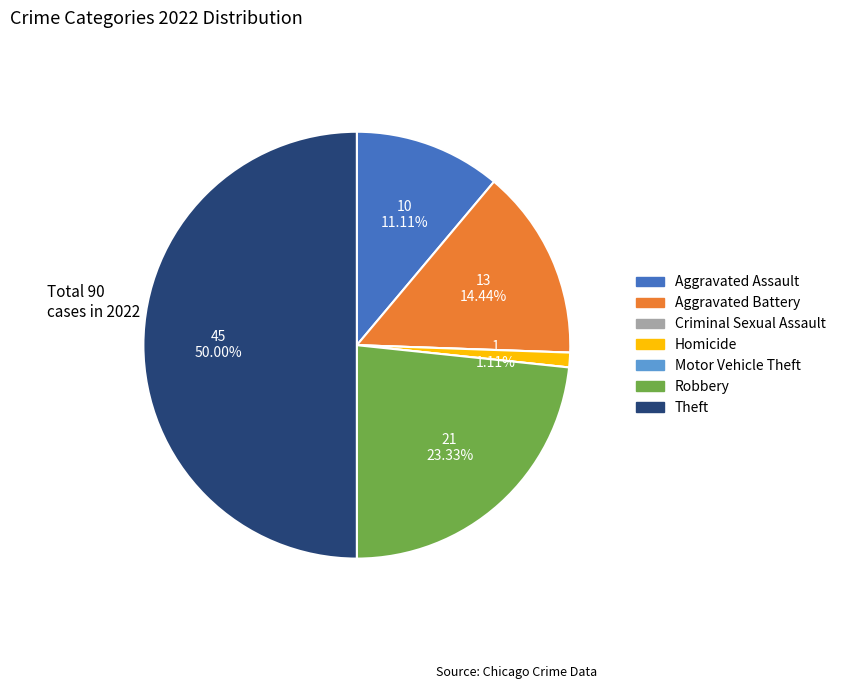

How much of the chart is everything except Robbery?

76.7%